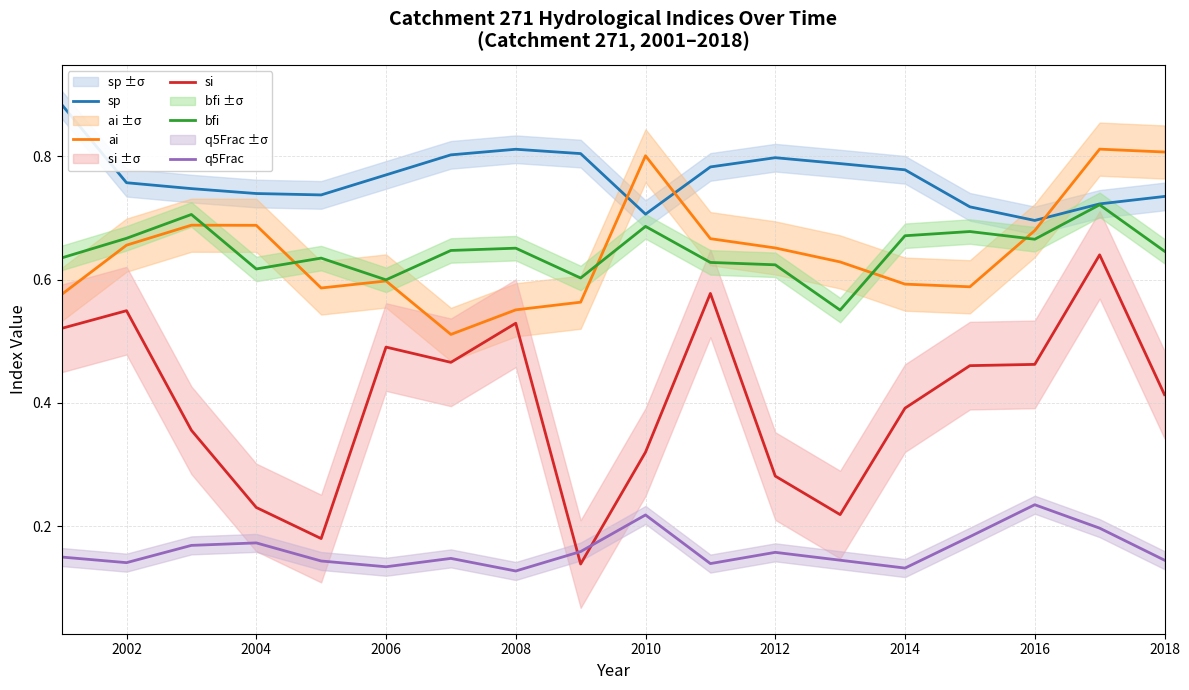

The value of bfi at 2004 is 0.4. True or false?

False